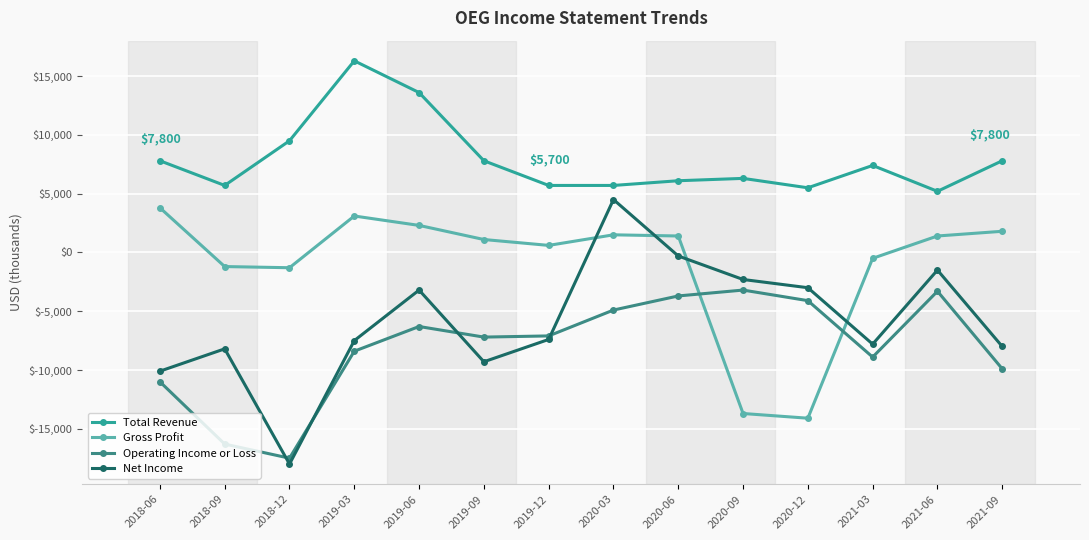

How many data points in Operating Income or Loss are less than -7100?

7